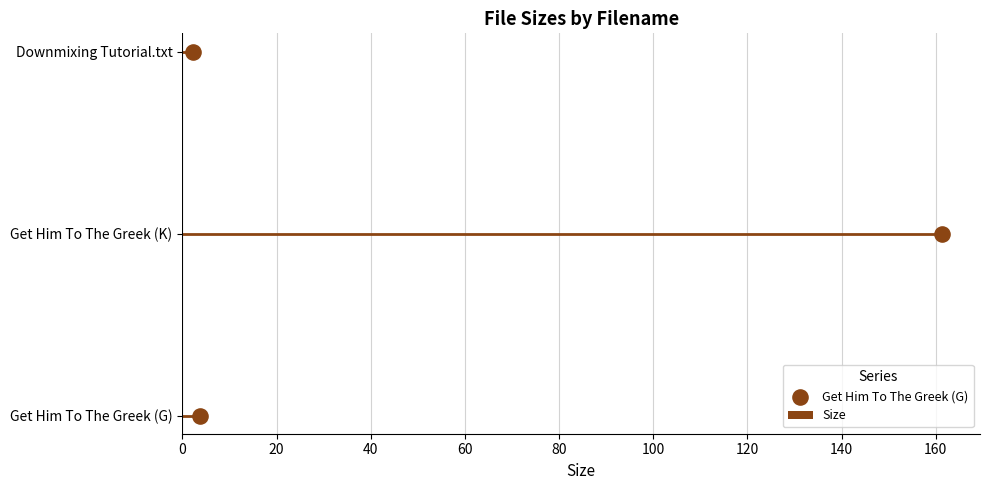

What is the change in value from Get Him To The Greek (K) to Downmixing Tutorial.txt?

-159.1